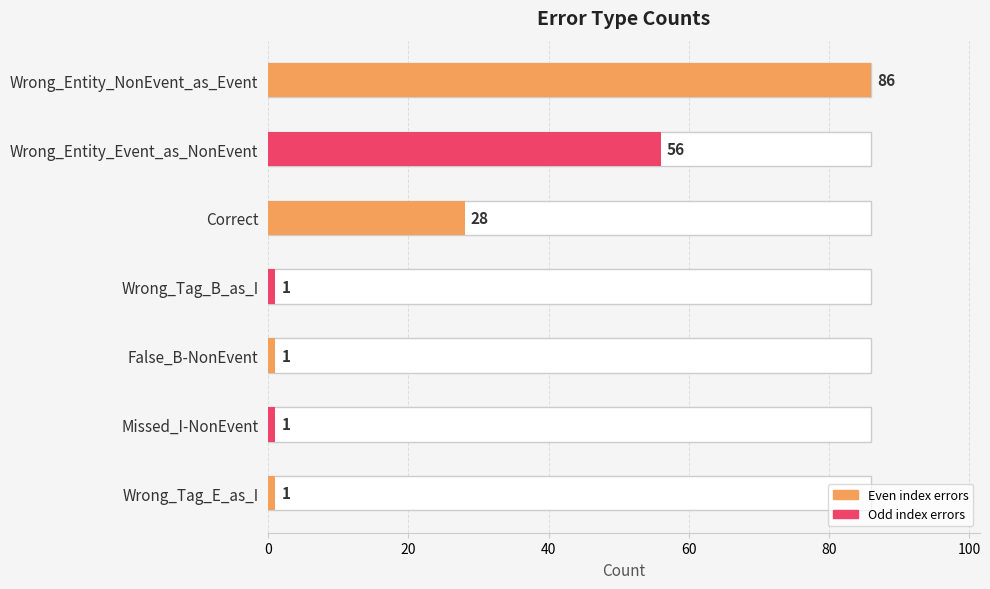

Which has a higher value, Correct or Wrong_Entity_NonEvent_as_Event?

Wrong_Entity_NonEvent_as_Event